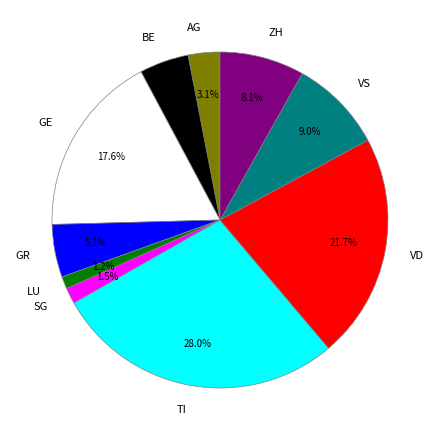

Combined, do TI and AG account for over 50%?

No